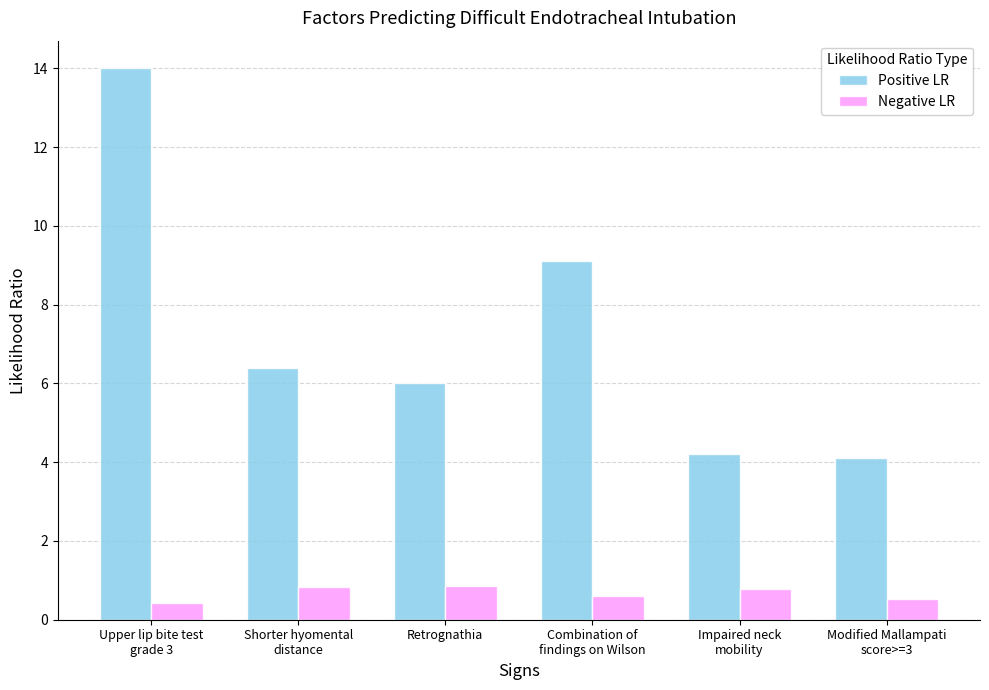

Is it true that Negative LR equals 0.6 at Combination of
findings on Wilson?

True